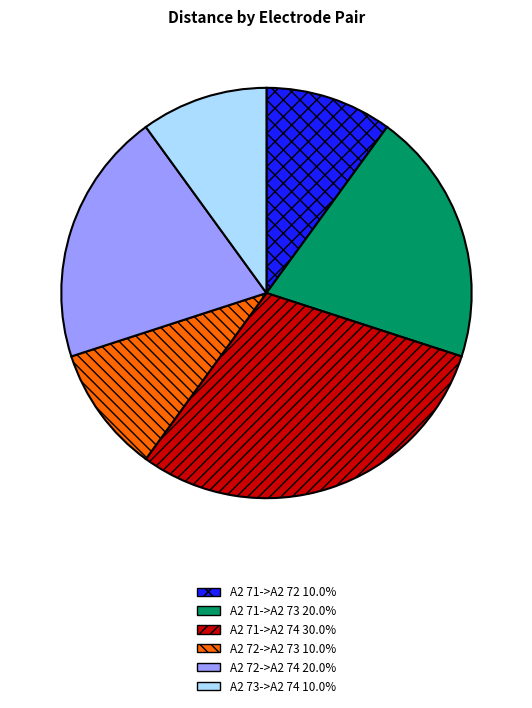

Do A2 72->A2 74 and A2 71->A2 73 together represent more than half of the pie?

No